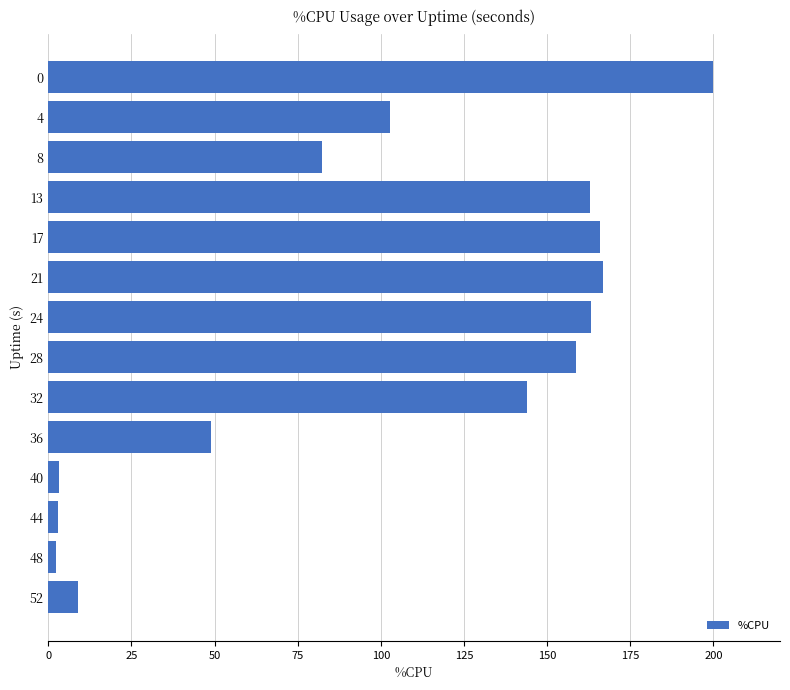

How many categories are shown in the chart?

14